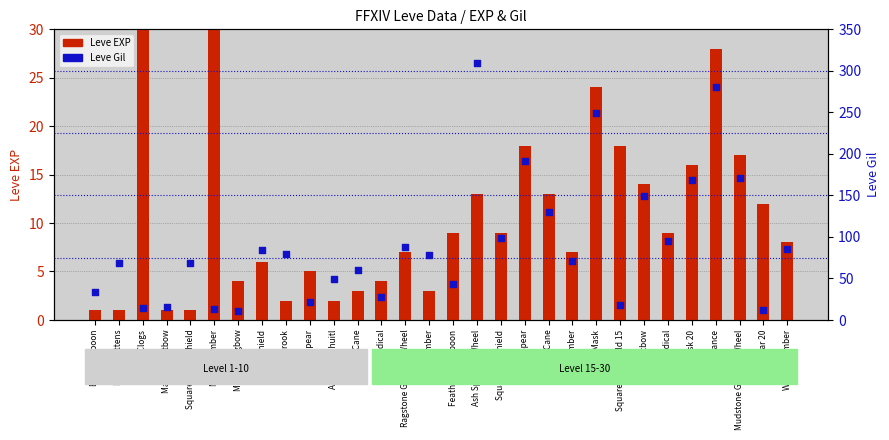

What are all the series names shown in the legend?

Leve EXP, Leve Gil